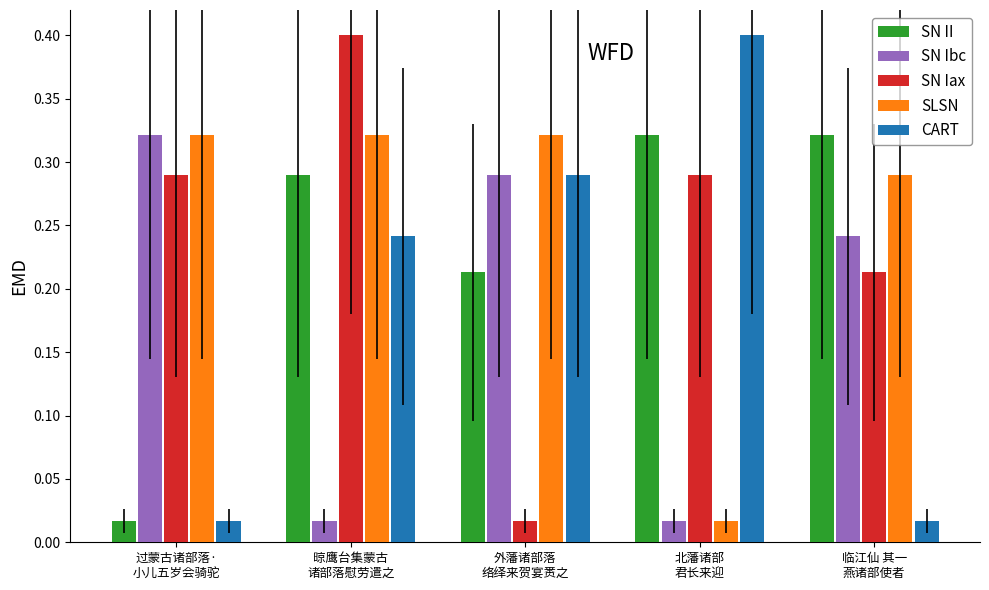

At how many categories does at least one series exceed 0?

5